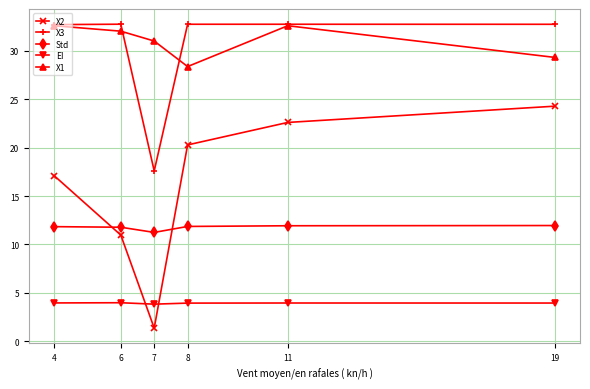

Is the value of EI at 7 greater than the value of X1 at 7?

No